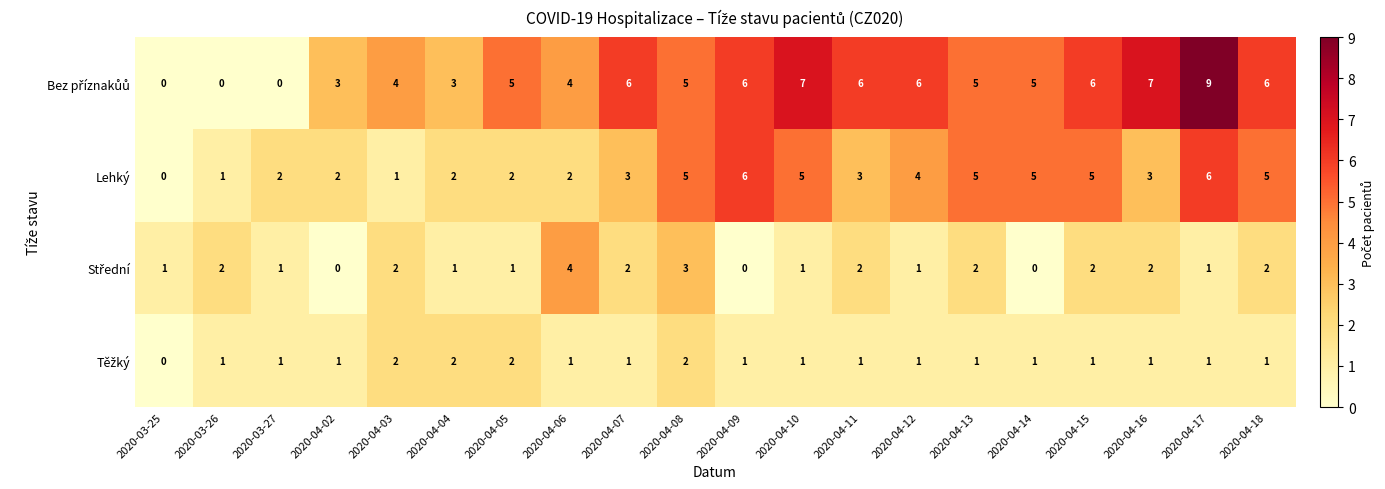

At which category is the sum across all series the highest?

2020-04-17